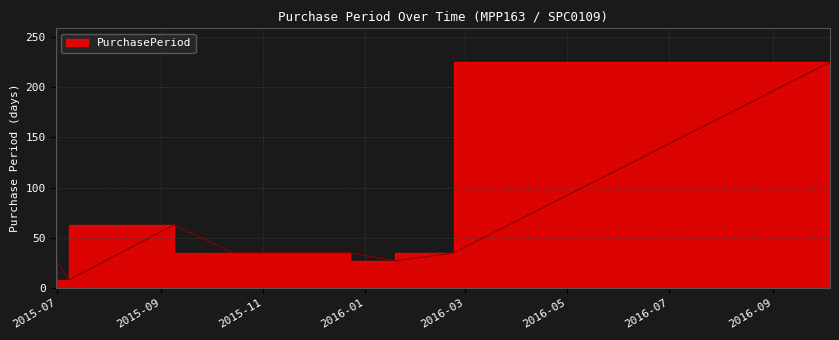

How many values are below 35?

3